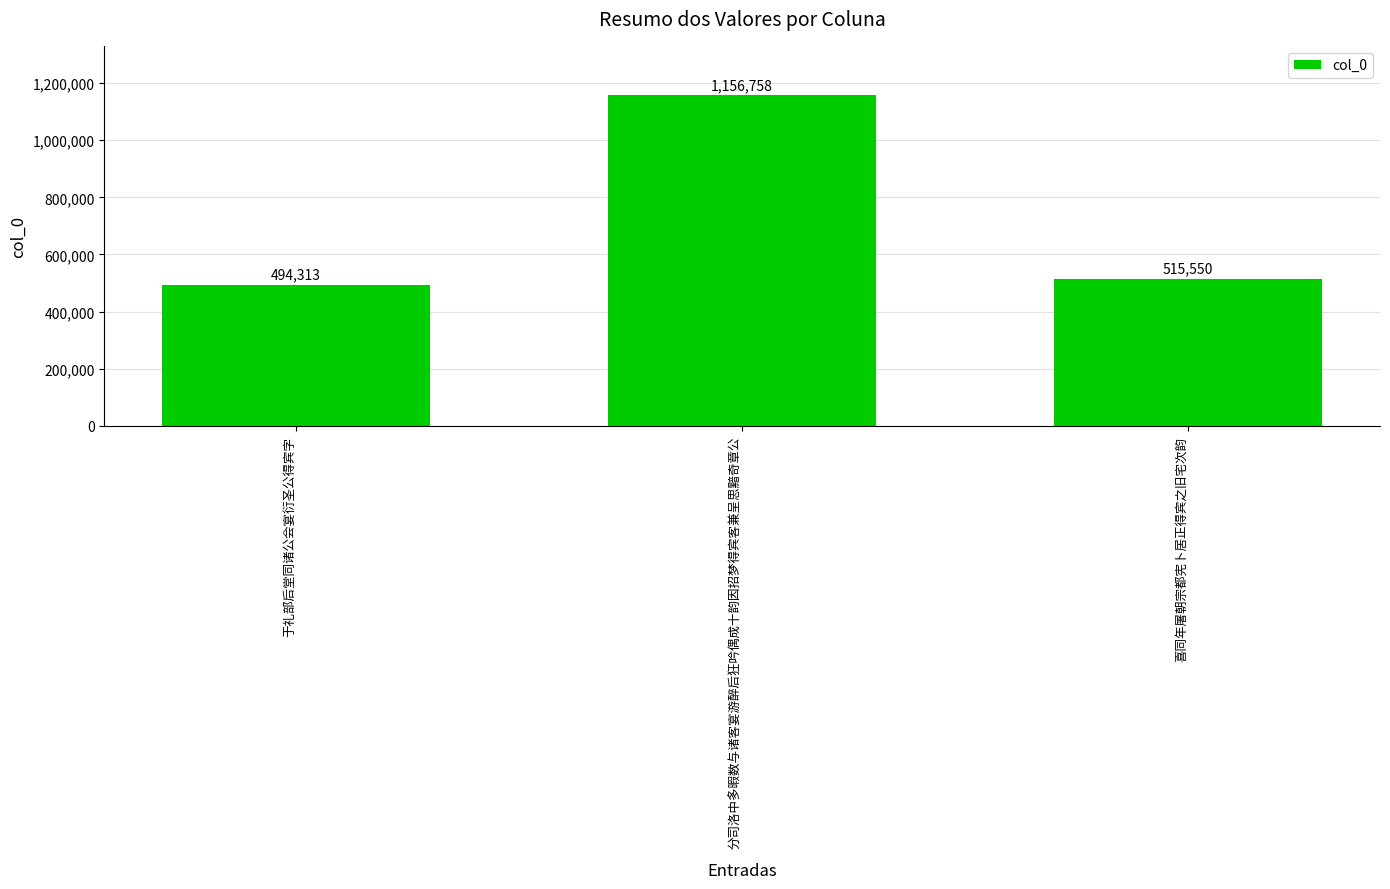

What is the sum of the values at 分司洛中多暇数与诸客宴游醉后狂吟偶成十韵因招梦得宾客兼呈思黯奇章公 and 喜同年屠朝宗都宪卜居正得宾之旧宅次韵?

1672308